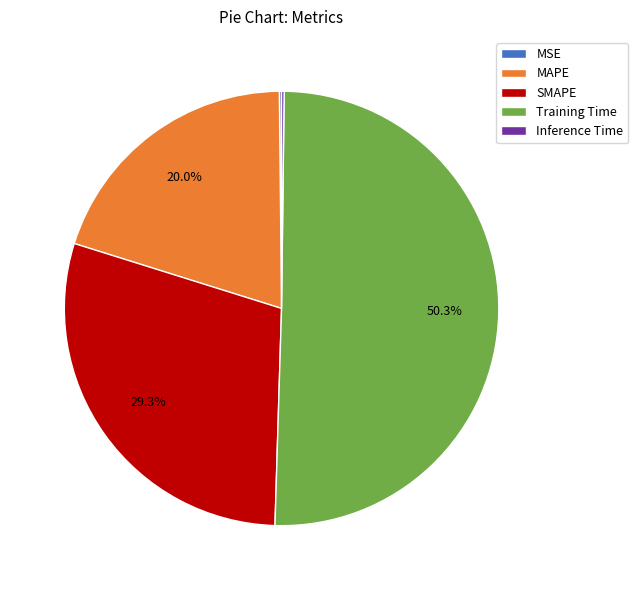

What is the largest slice in the pie chart?

Training Time